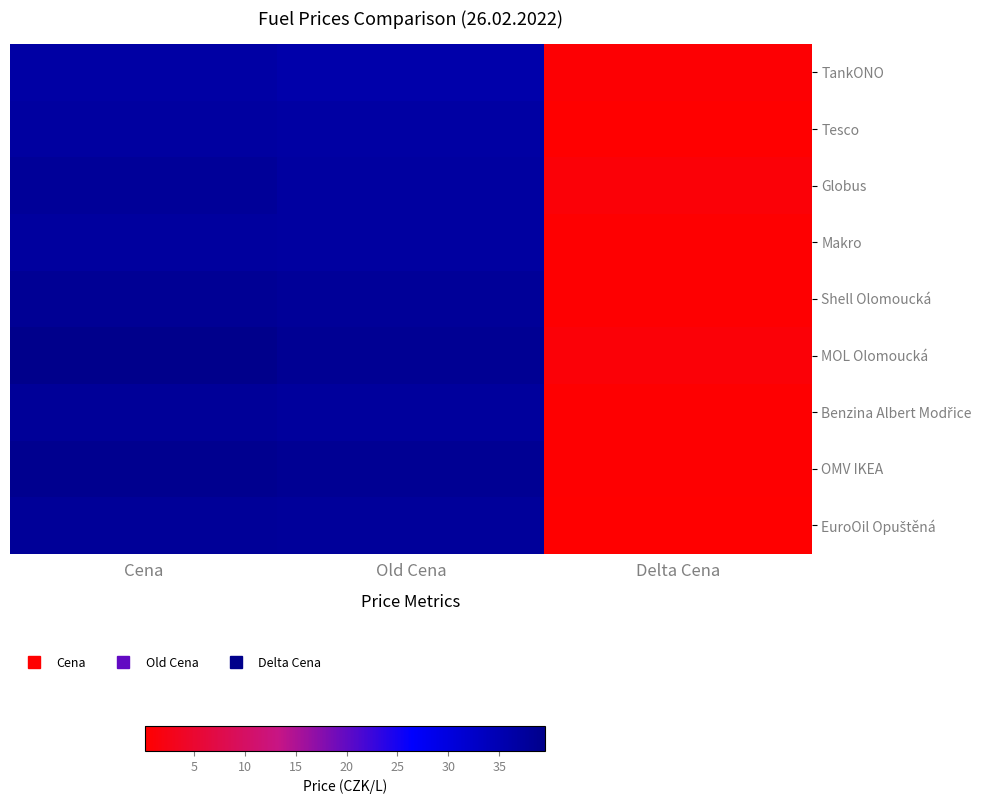

List the series in order of their peak value, highest first.

MOL Olomoucká, OMV IKEA, Shell Olomoucká, Globus, Benzina Albert Modřice, EuroOil Opuštěná, Makro, Tesco, TankONO